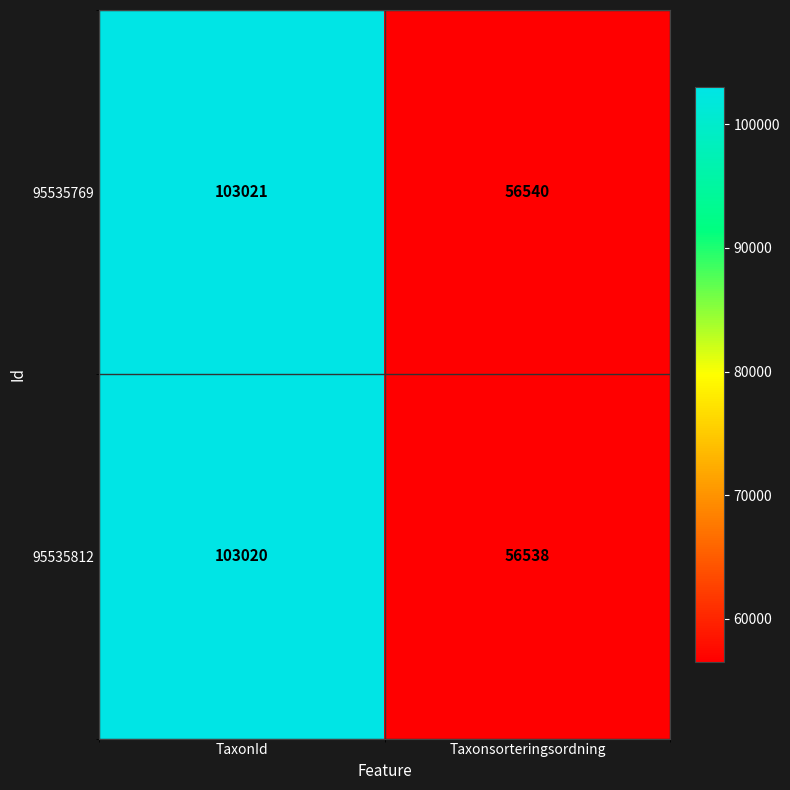

Which series changed the most between TaxonId and Taxonsorteringsordning?

95535812